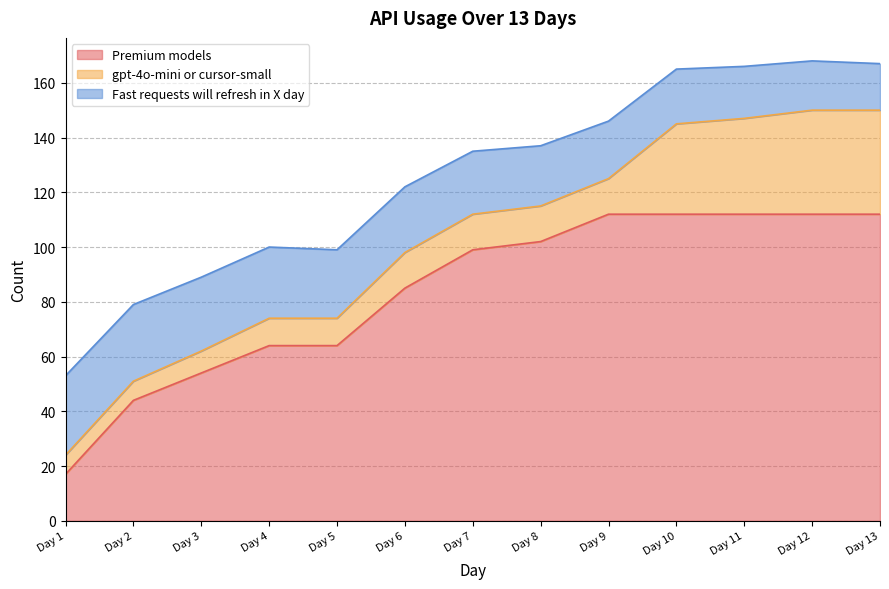

Which label corresponds to the smallest value in the chart?

Day 1